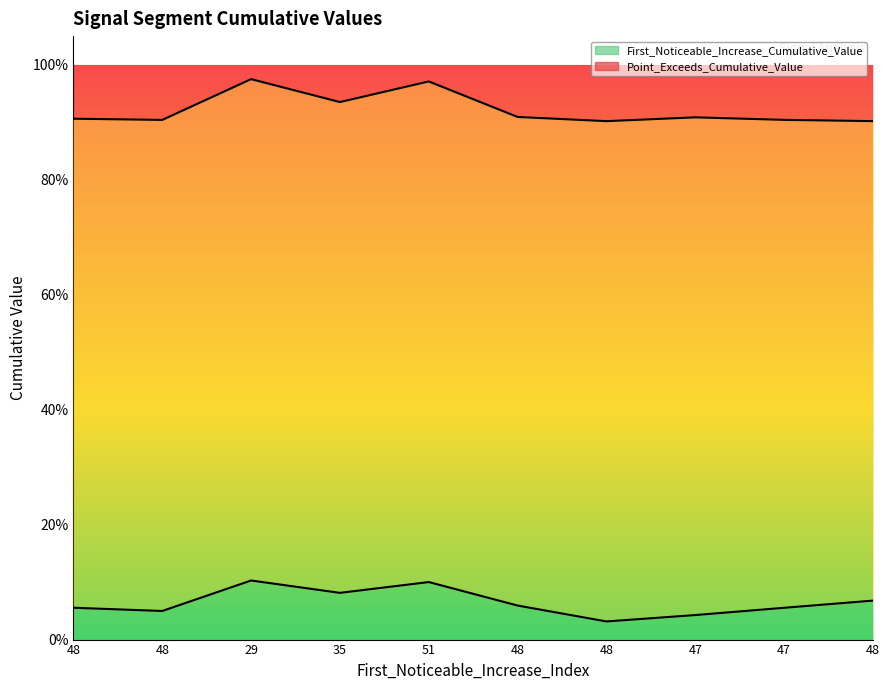

What is the label of the 2nd point from the left?

48